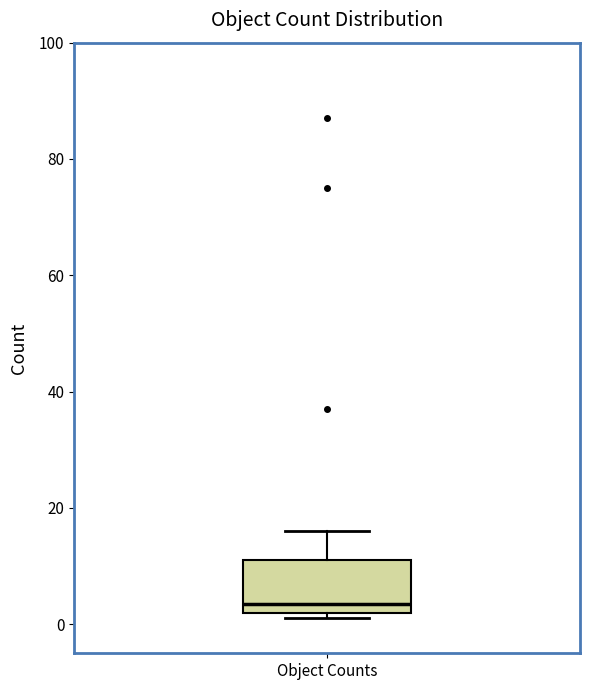

Where is the lower edge of the box for Object Counts on the y-axis? The values are not printed on the chart, so give them approximately, as read against the axis.

2